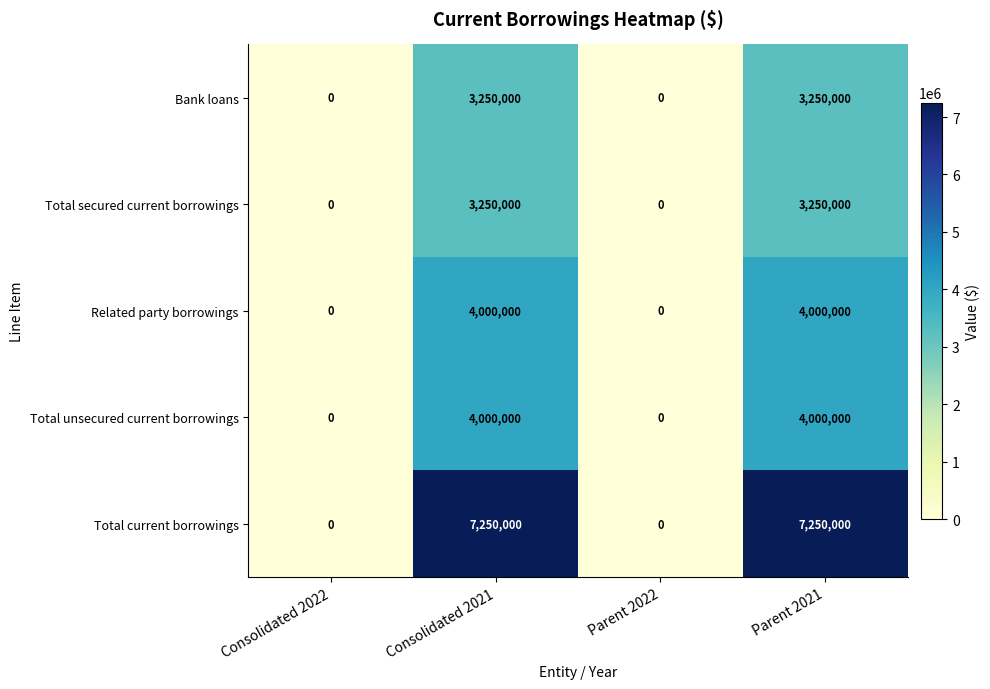

What is the maximum value shown in the chart?

7250000